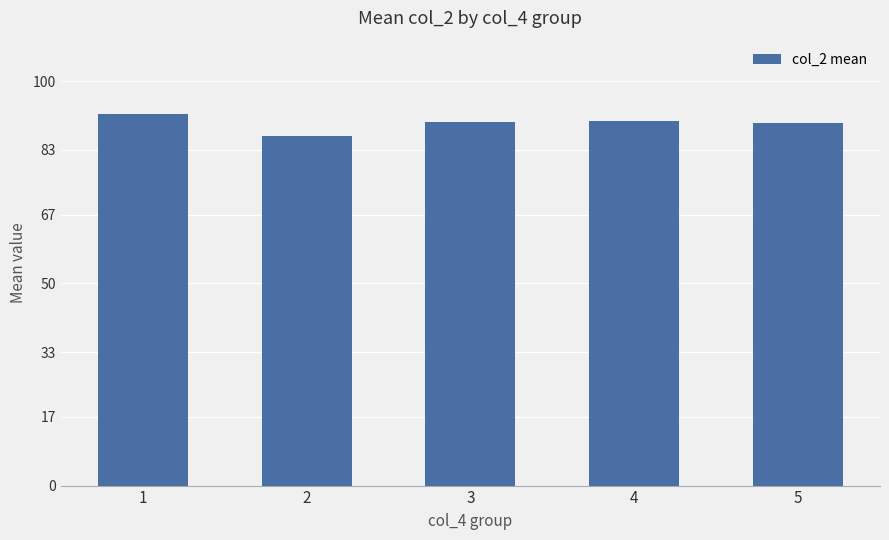

The chart shows a value of 56.4 at 4. True or false?

False